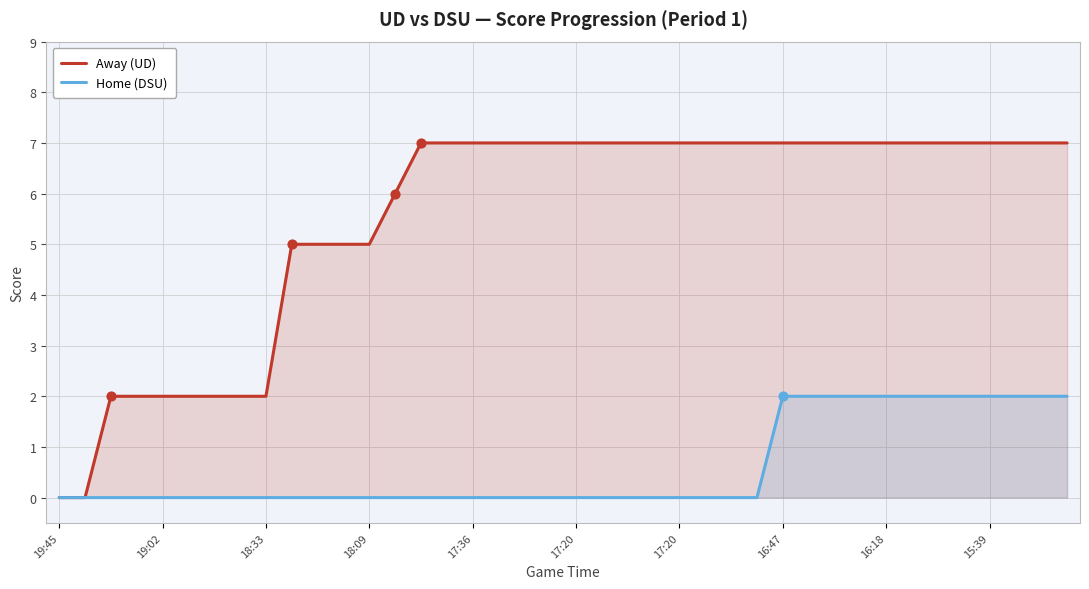

At how many categories does at least one series exceed 1?

38